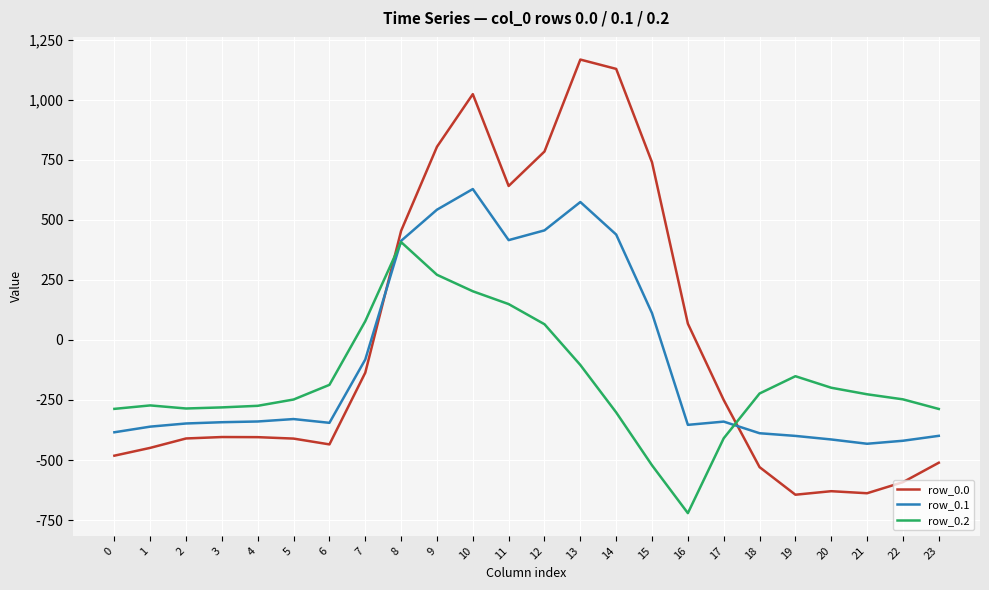

The value of row_0.2 at 6 is -187.1. True or false?

True